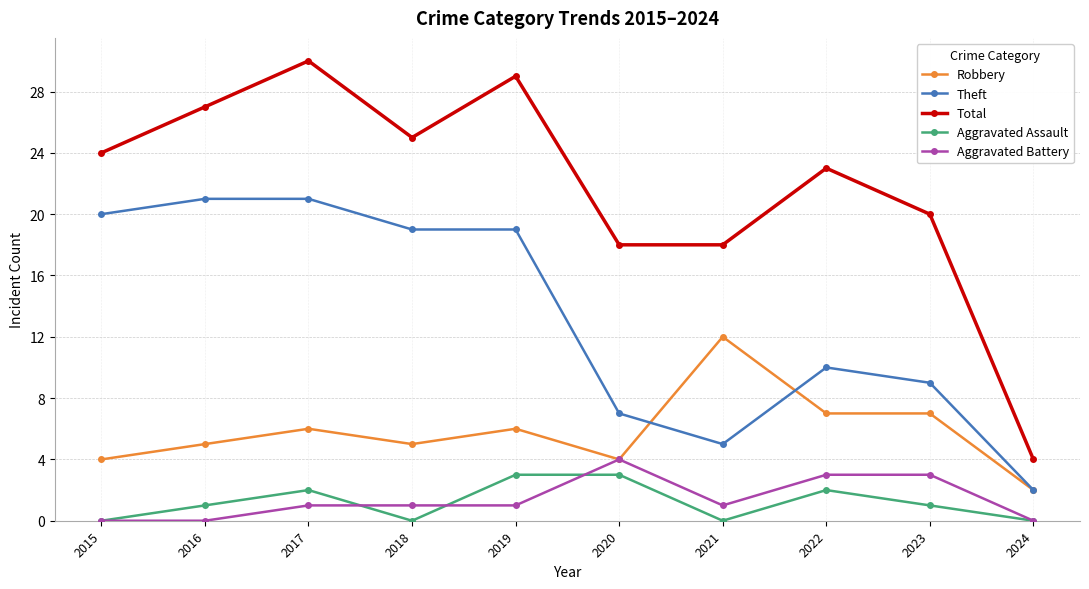

Does the chart display data point markers on the line(s)?

Yes